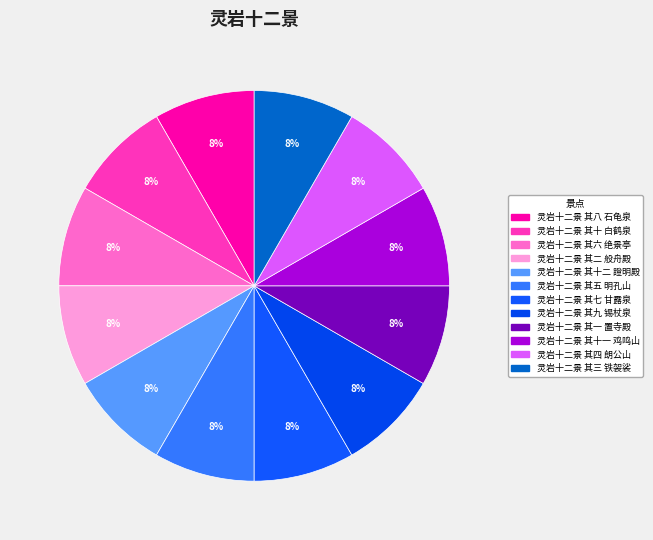

To the nearest percent, what is the average slice percentage?

8%